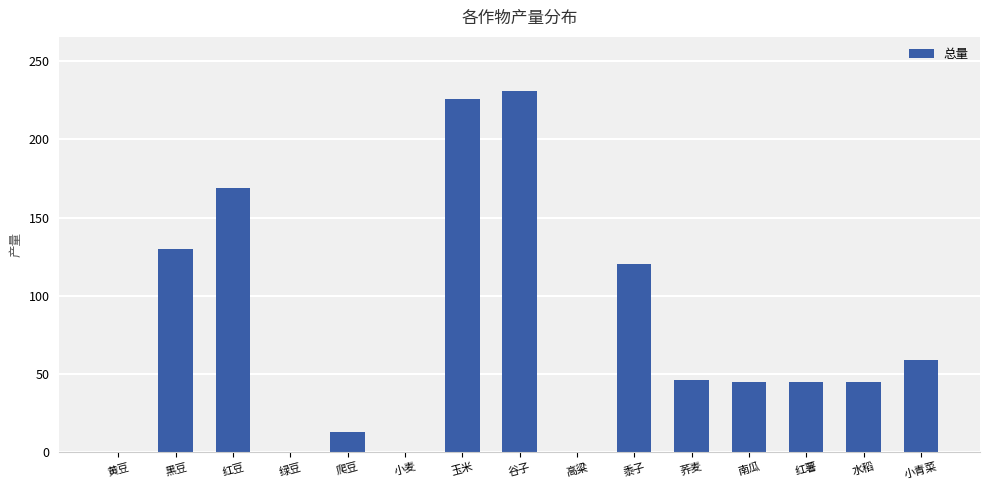

How many series are shown in this chart?

1